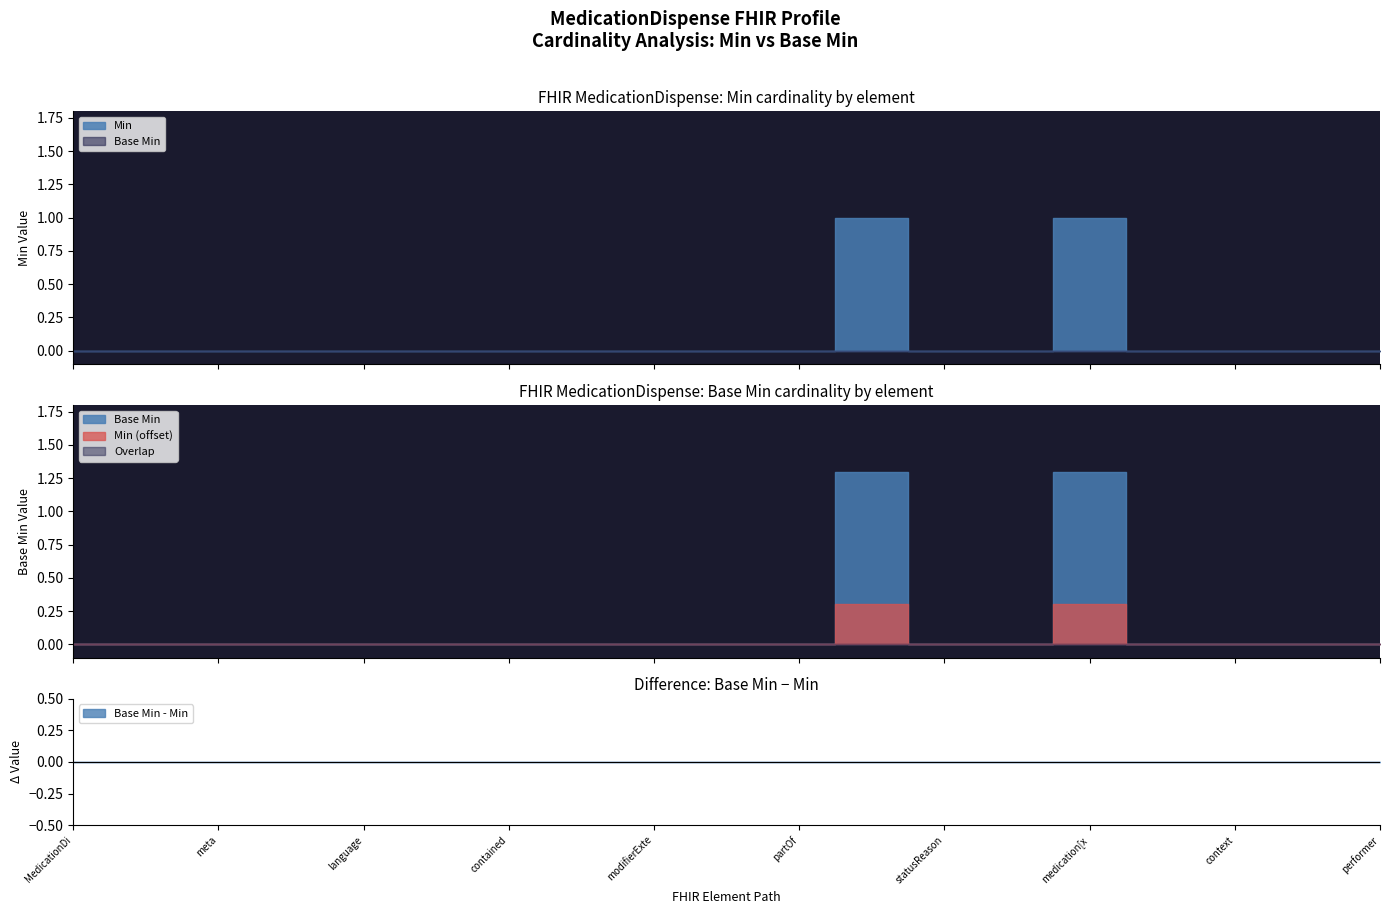

The Min series shows -1 at MedicationDispense.language. True or false?

False